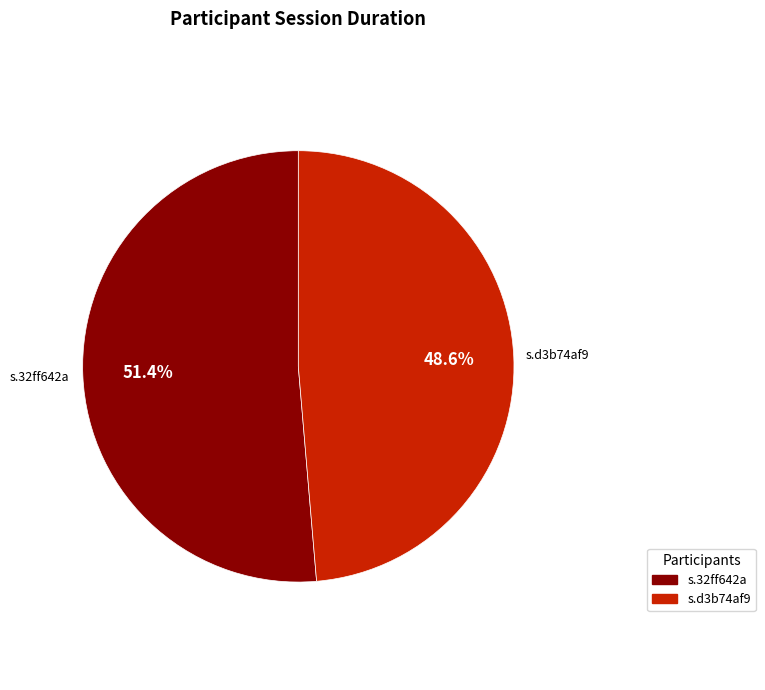

Which slice represents more than half of the pie?

s.32ff642a